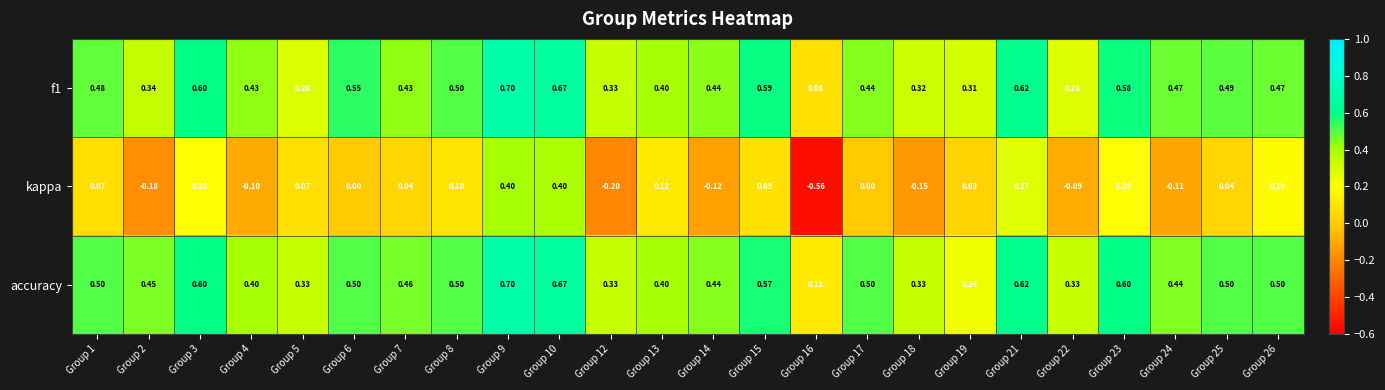

Which series has the widest spread of values?

kappa